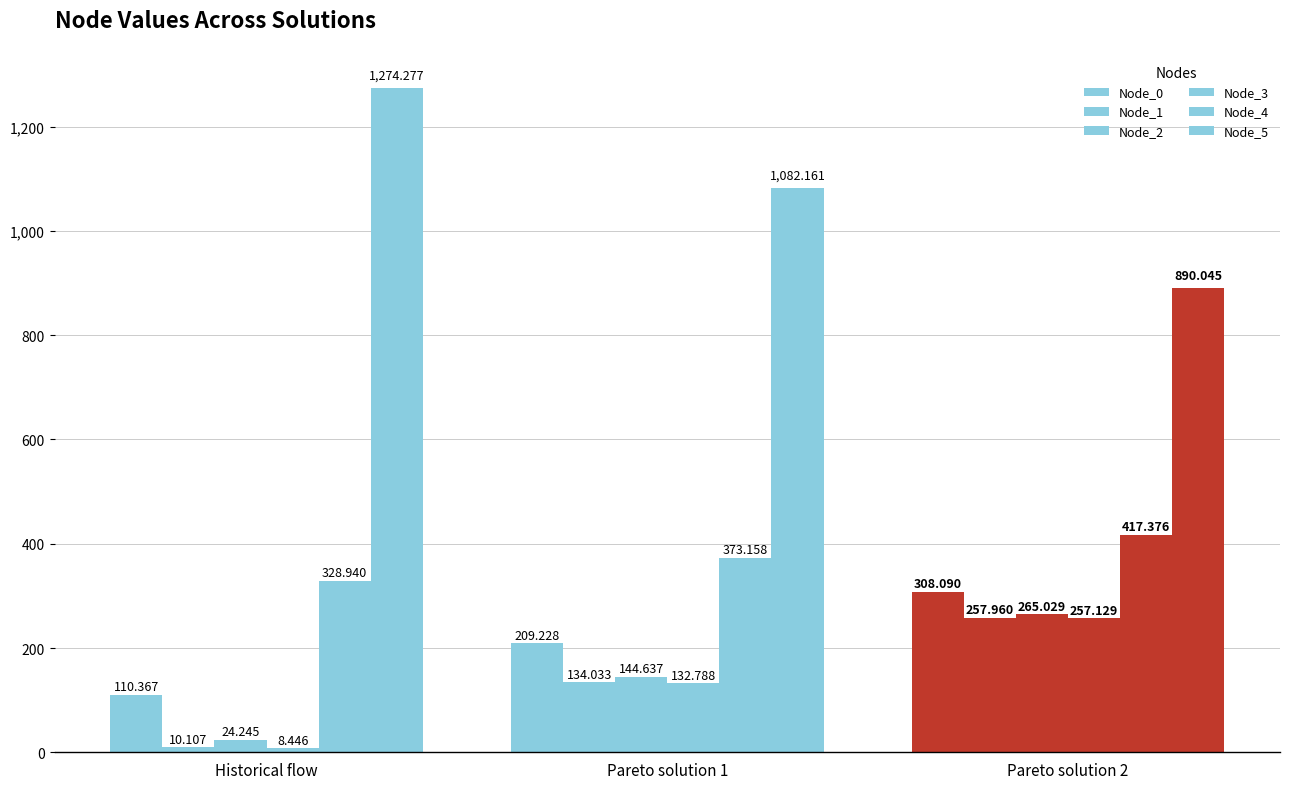

Reading left to right, what are all the values shown in this chart?

Node_0: 110.4	209.2	308.1
Node_1: 10.1	134.0	258.0
Node_2: 24.2	144.6	265.0
Node_3: 8.4	132.8	257.1
Node_4: 328.9	373.2	417.4
Node_5: 1274.3	1082.2	890.0